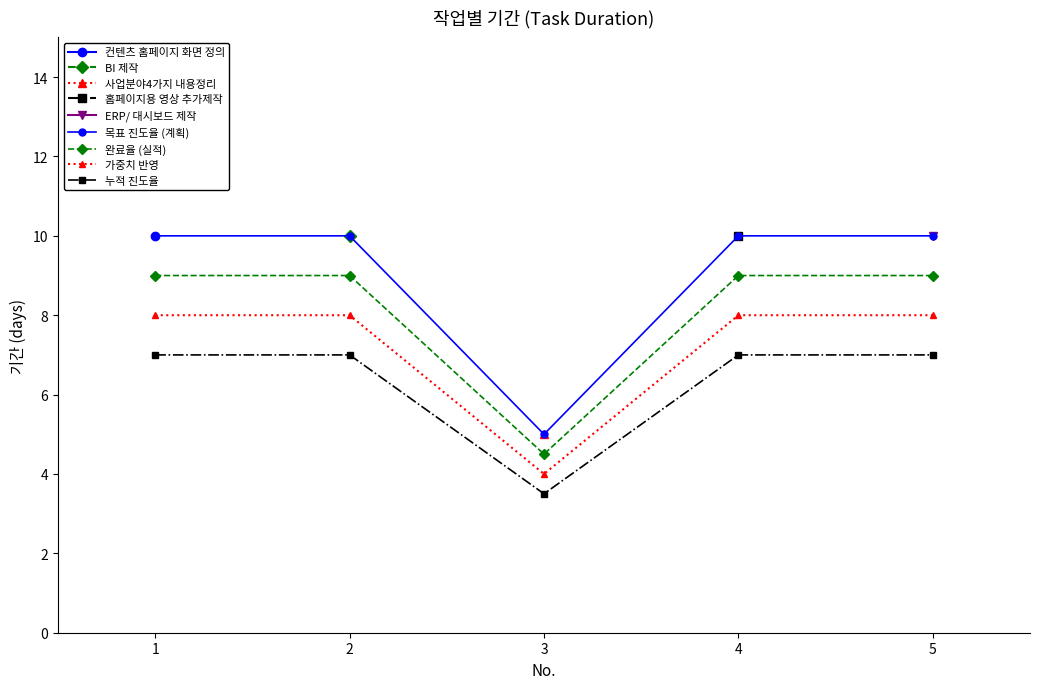

How many data points does each series have?

5